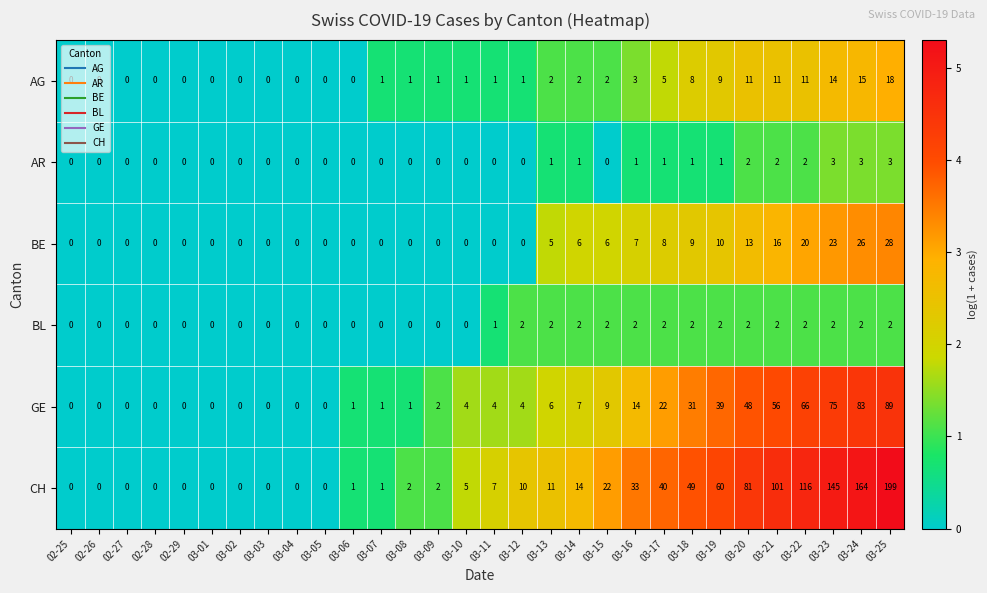

At how many categories does at least one series exceed 107?

4